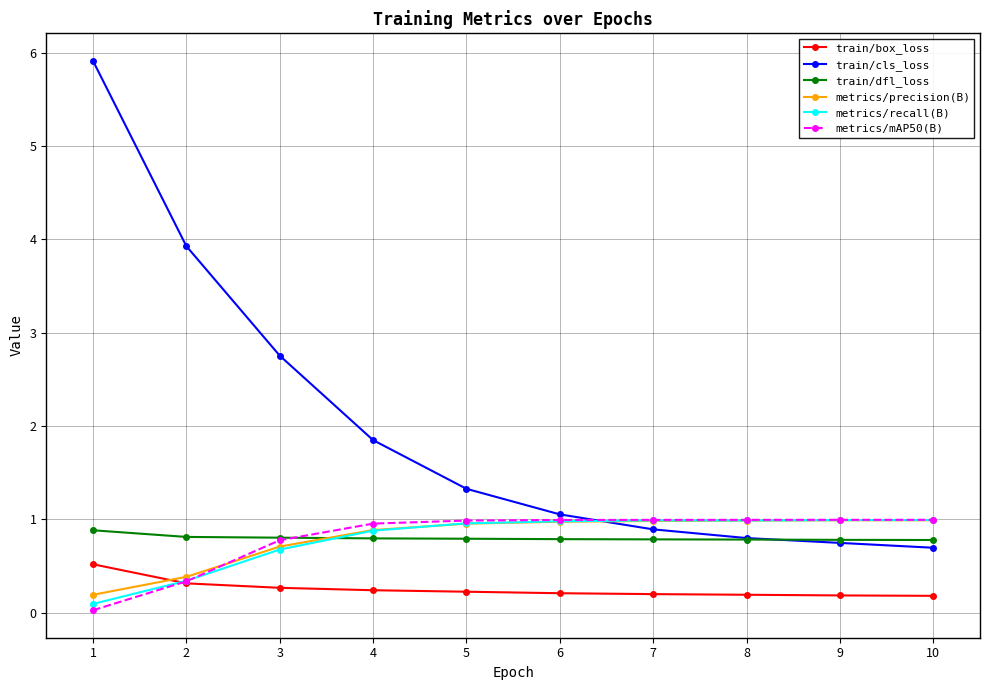

What is the difference between the highest and lowest values at 6?

0.8